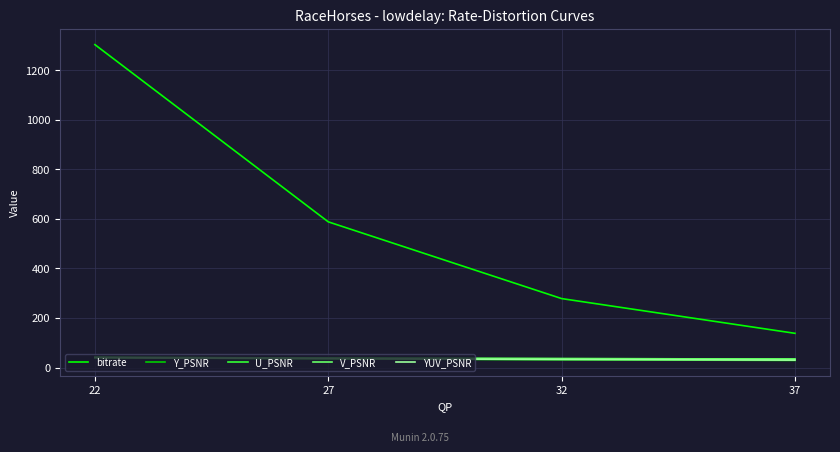

What is the sum of all Y_PSNR values?

134.5